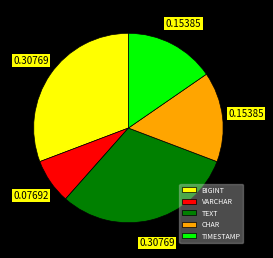

Which slice is the smallest?

VARCHAR